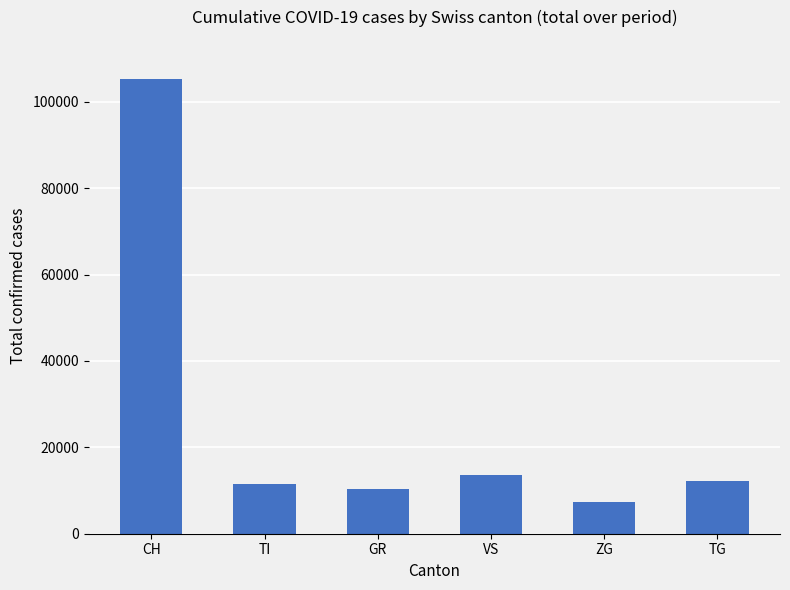

Reading left to right, what are all the values shown in this chart?

105306	11500	10450	13587	7376	12252